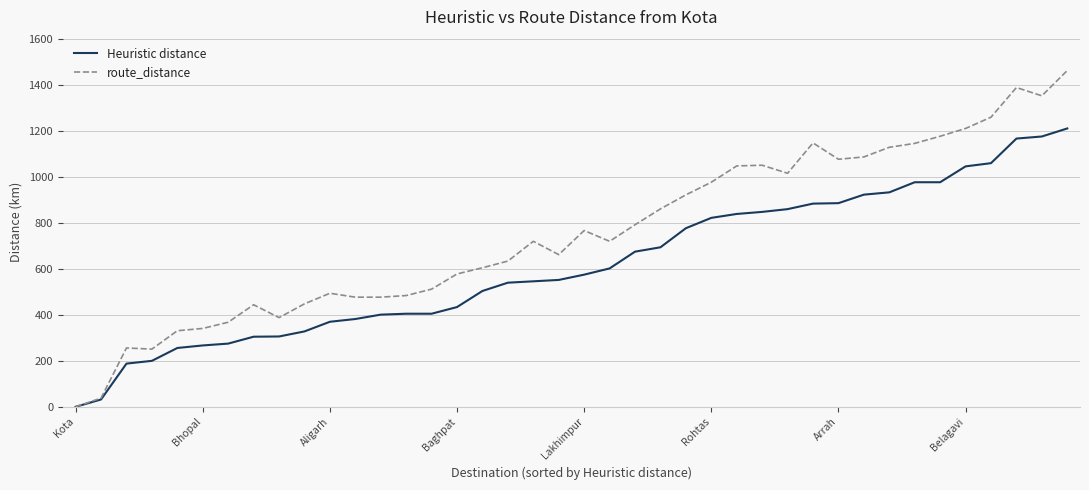

Rank the series by their average value, from highest to lowest.

route_distance, Heuristic distance